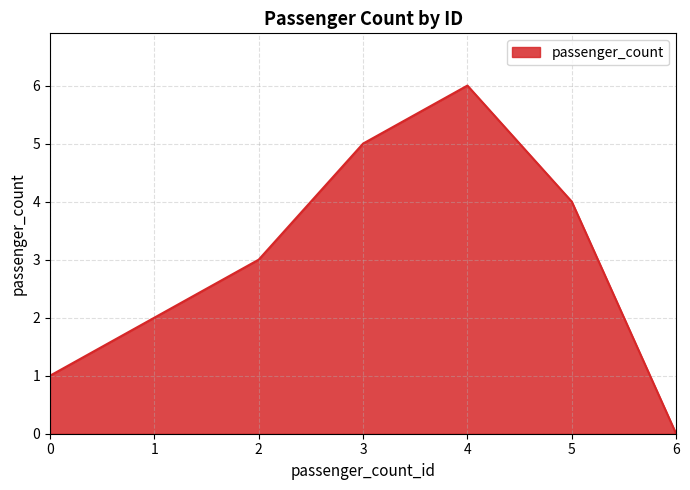

List the labels in order of value, smallest first.

6, 0, 1, 2, 5, 3, 4